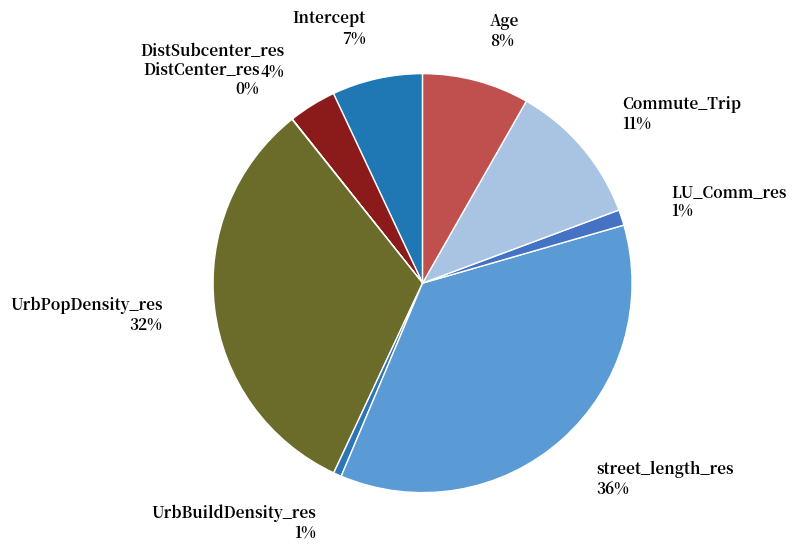

How many slices are in this pie chart?

9